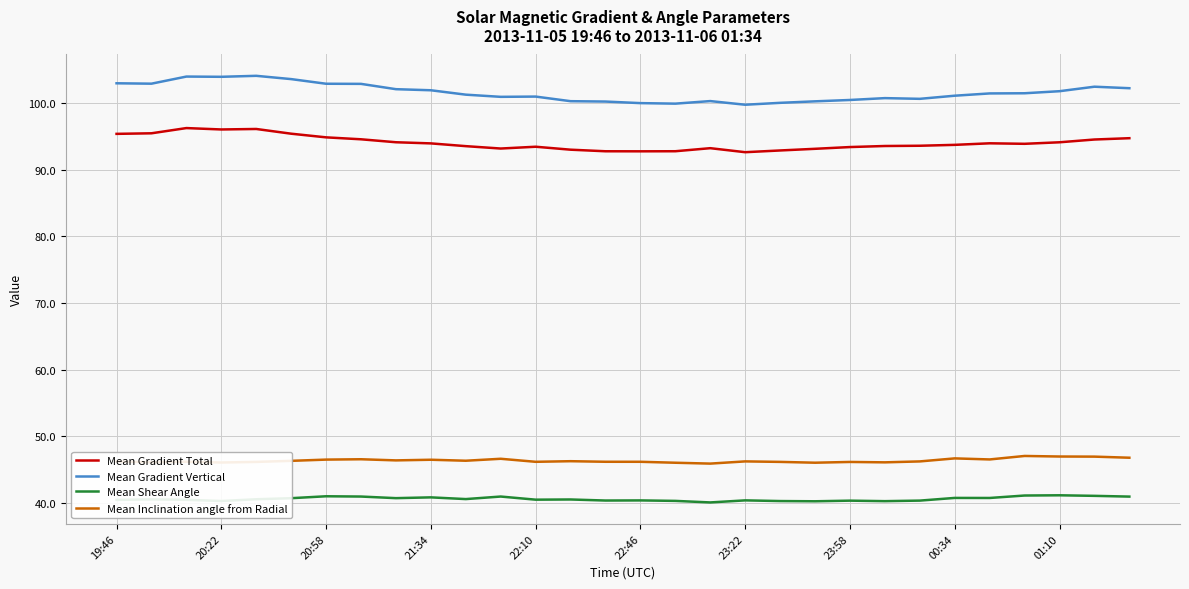

List the series in order of their peak value, highest first.

Mean Gradient Vertical, Mean Gradient Total, Mean Inclination angle from Radial, Mean Shear Angle